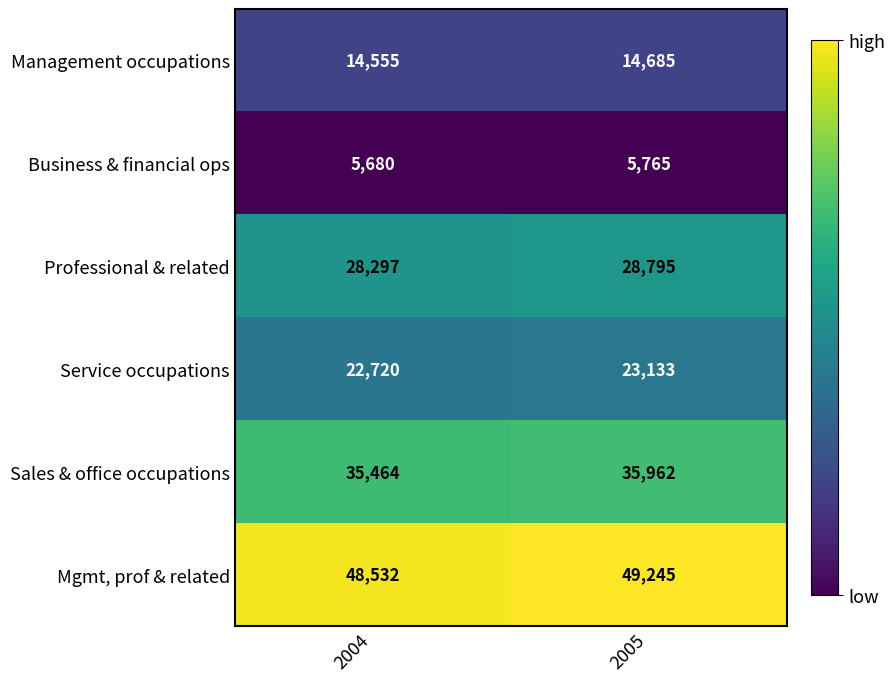

What is the approximate value of Professional & related at 2004, to the nearest 50?

28300